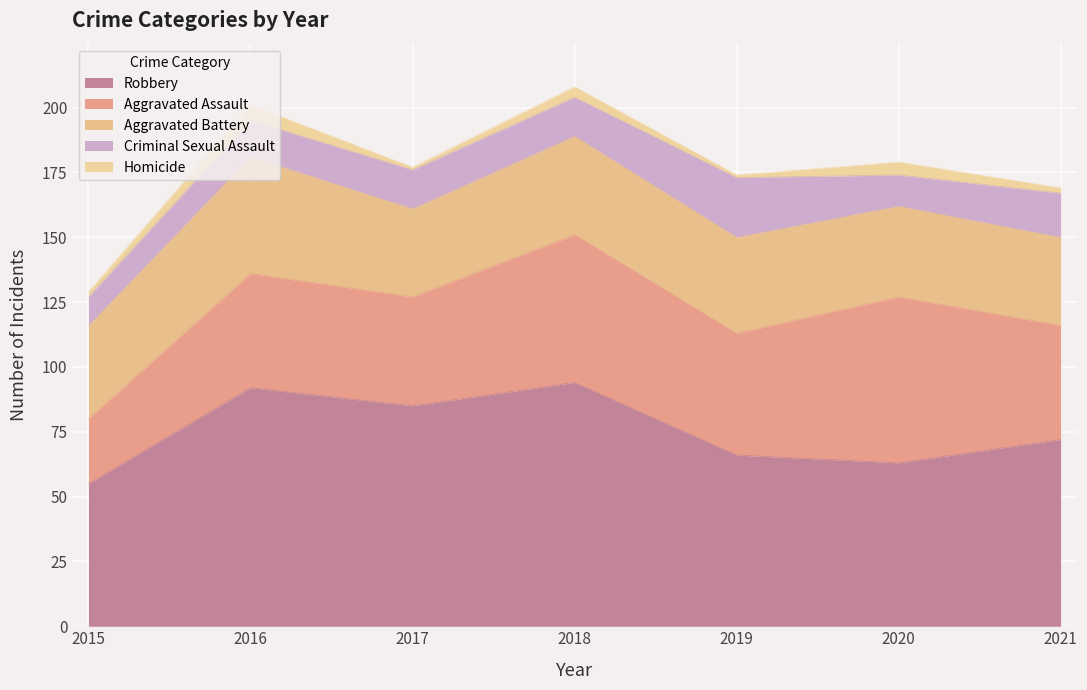

How many interior local valleys does the Aggravated Battery series have?

1